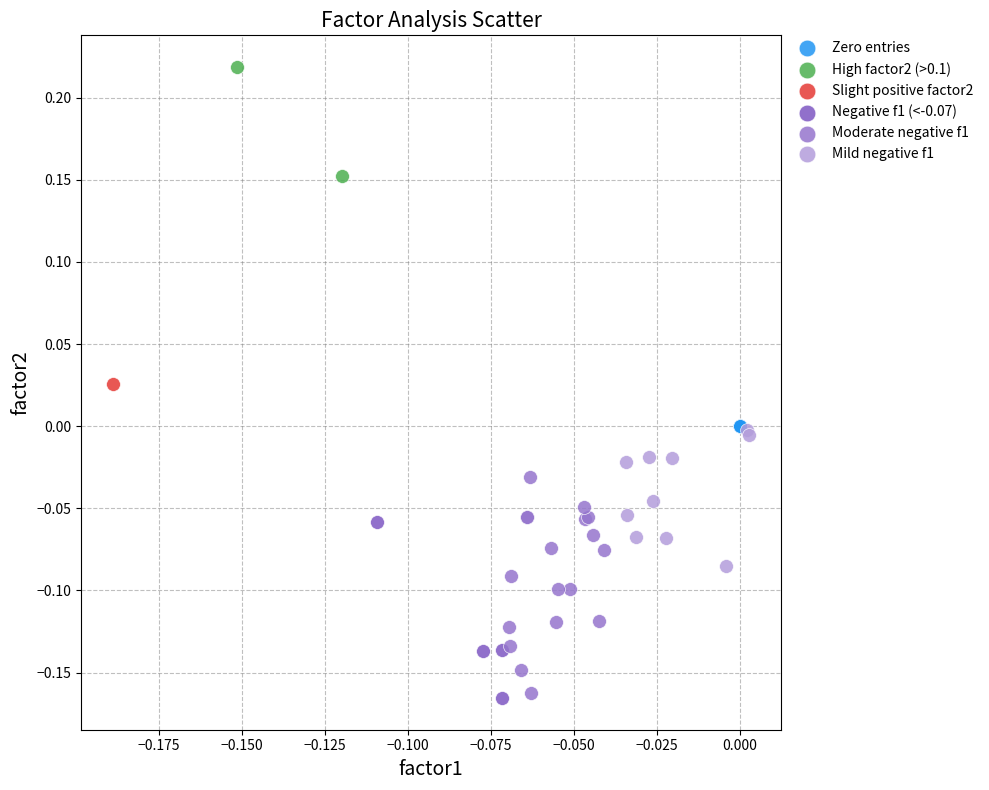

What are all the series names shown in the legend?

Zero entries, High factor2 (>0.1), Slight positive factor2, Negative f1 (<-0.07), Moderate negative f1, Mild negative f1